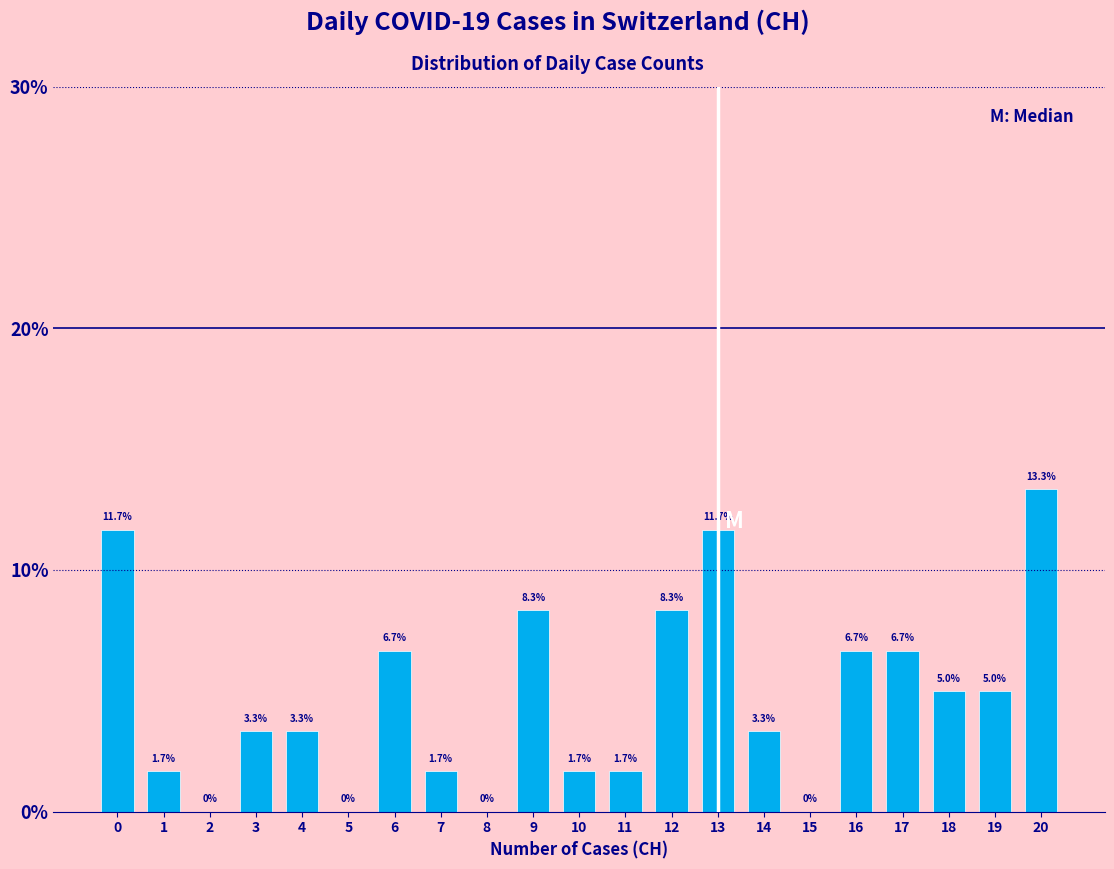

Reading left to right, list all the values displayed in this chart.

0=11.7	1=1.7	2=0.0	3=3.3	4=3.3	5=0.0	6=6.7	7=1.7	8=0.0	9=8.3	10=1.7	11=1.7	12=8.3	13=11.7	14=3.3	15=0.0	16=6.7	17=6.7	18=5.0	19=5.0	20=13.3